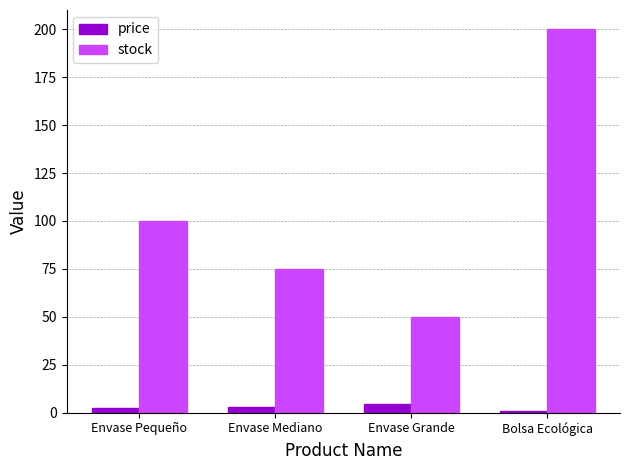

What is the value of the price bar at the 3rd from the left?

4.5